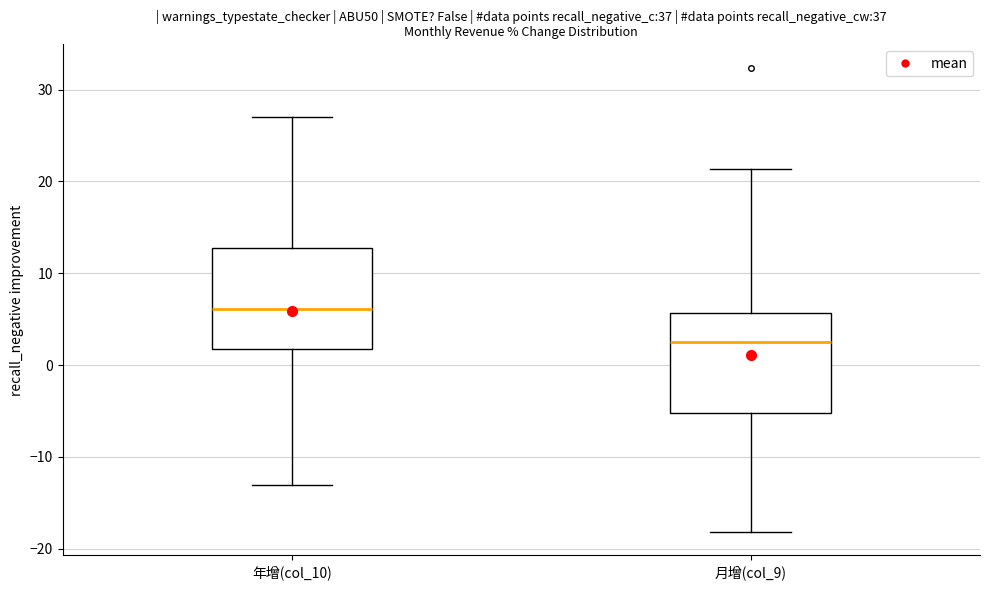

Reading left to right, transcribe this box plot: for each box, give where its median line is, the range the box spans, and where its two whiskers end, as read against the y-axis. The values are not printed on the chart, so give them approximately, as read against the axis.

年增(col_10): median 6, box 2 to 13, whiskers -13 to 27
月增(col_9): median 3, box -5 to 6, whiskers -18 to 21